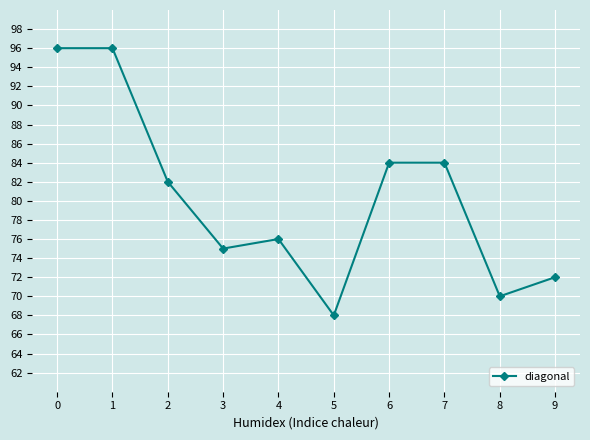

Where is the first local minimum?

3